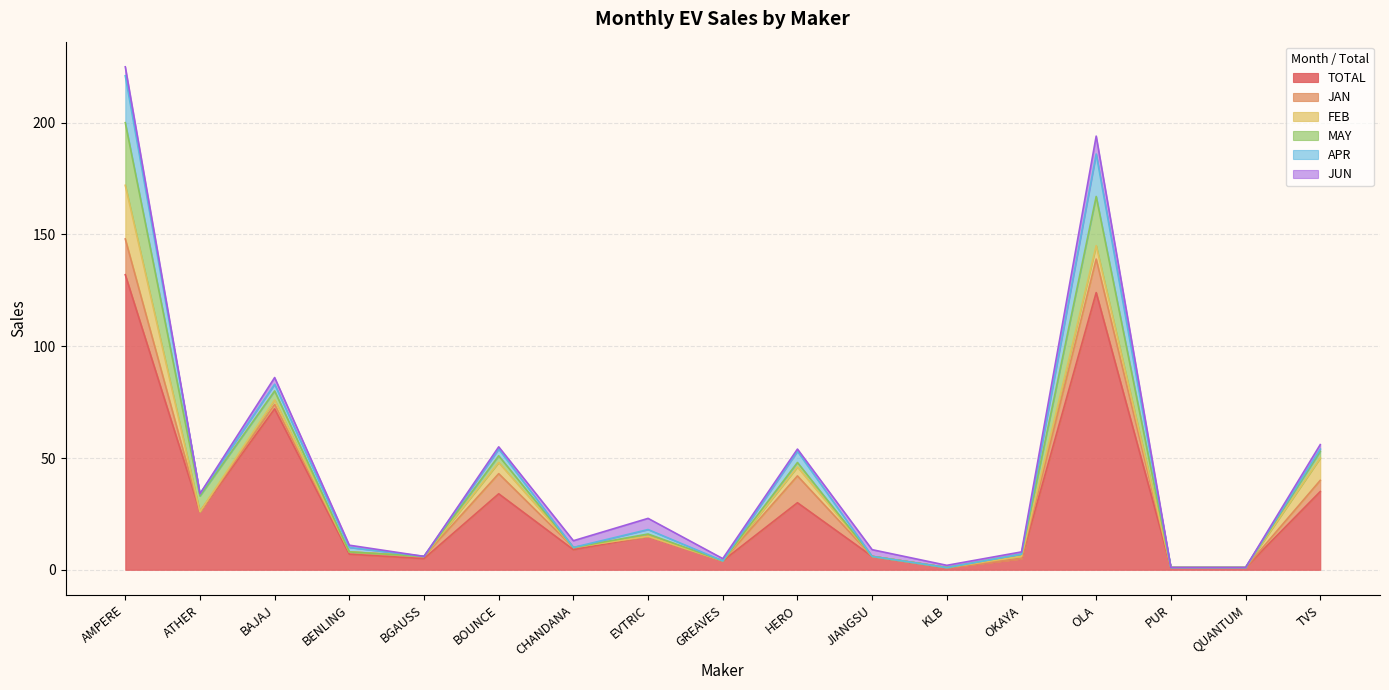

Which series has the widest spread of values?

TOTAL